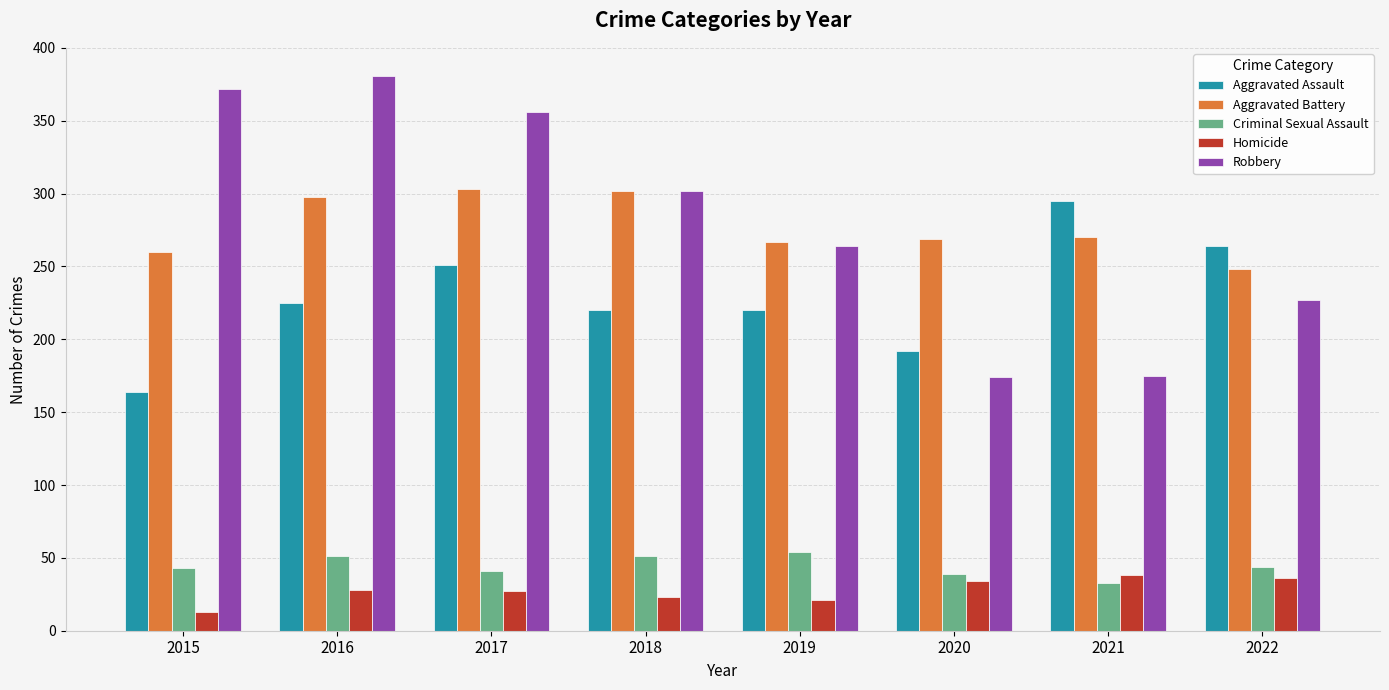

Count the number of categories in the chart.

8